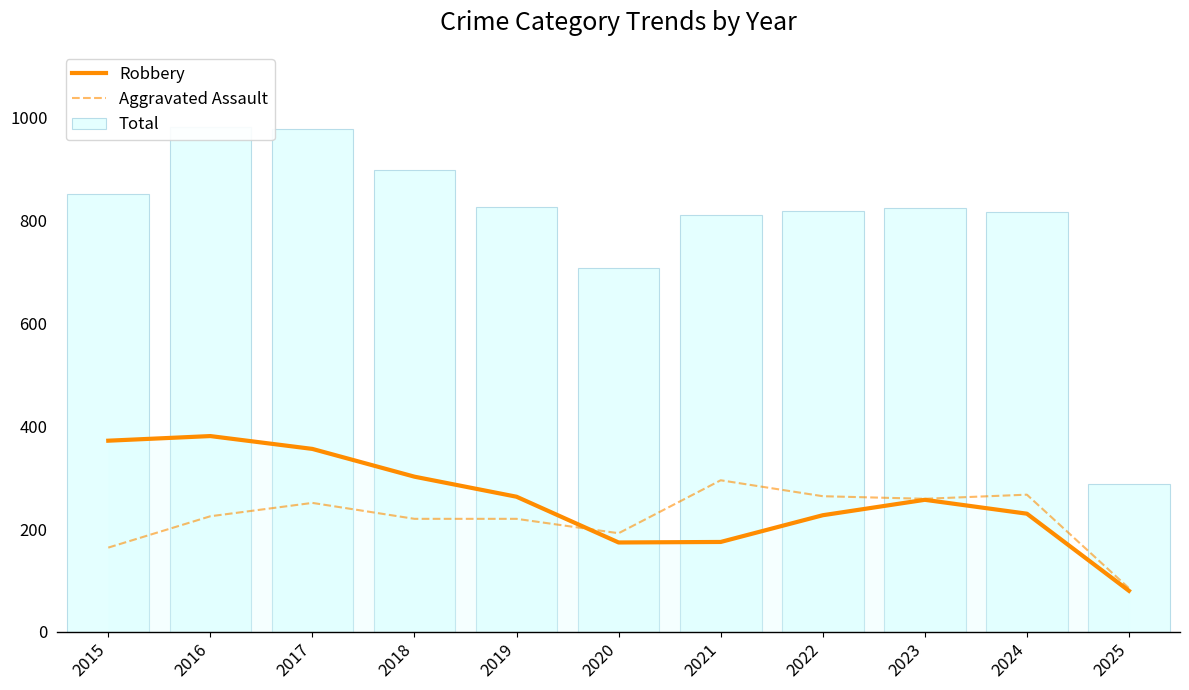

Where is Robbery nearest to the value 230?

2024